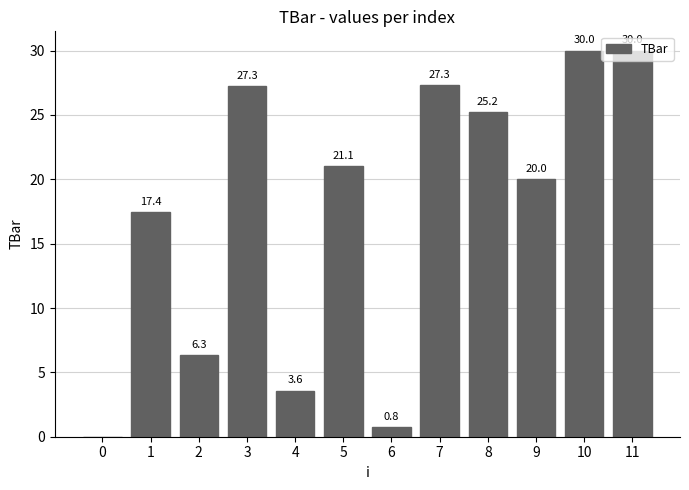

Read the value at 6.

0.8